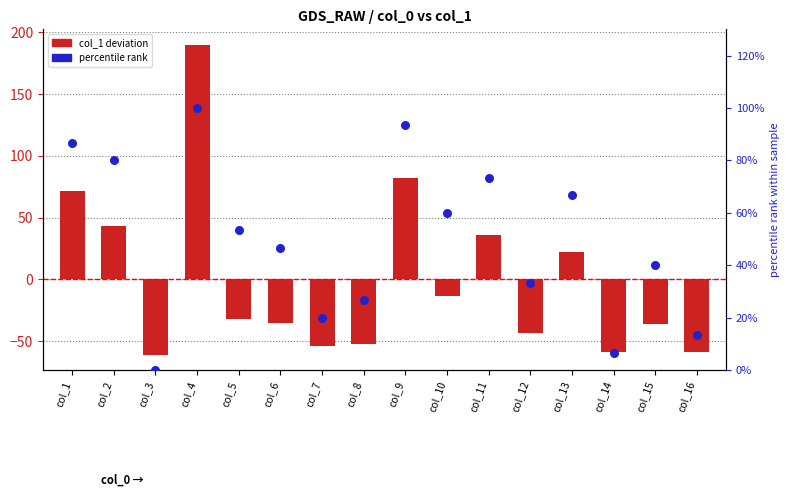

Which series reaches the minimum Y coordinate?

col_1 deviation